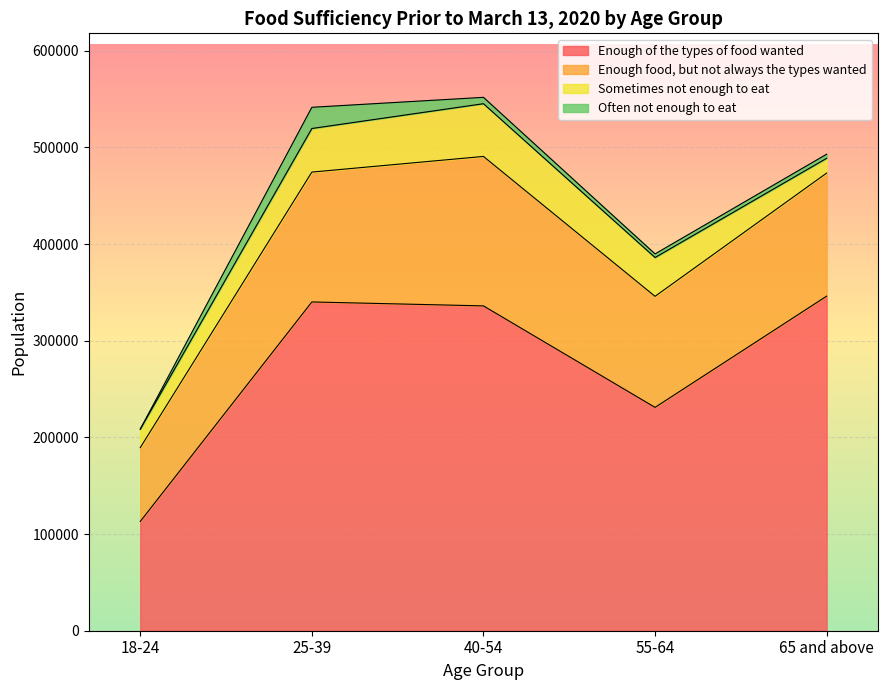

Which has a higher value, 65 and above or 55-64?

65 and above